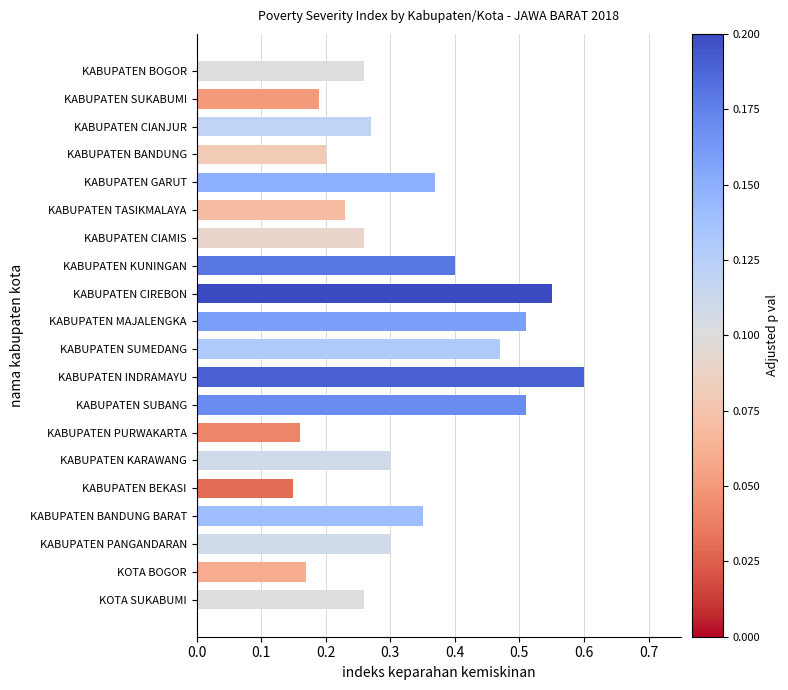

Which label corresponds to the largest value in the chart?

KABUPATEN INDRAMAYU